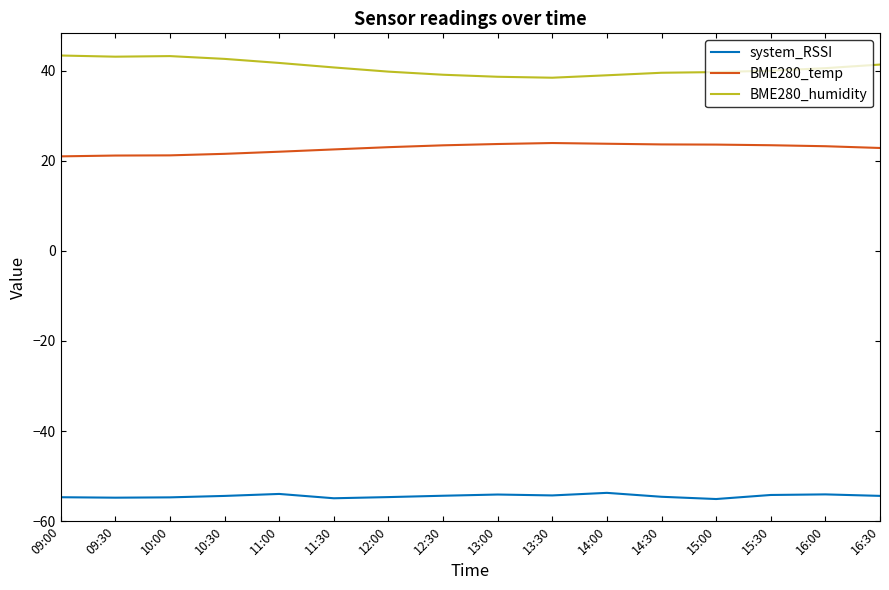

True or false: BME280_humidity and system_RSSI intersect in this chart.

False